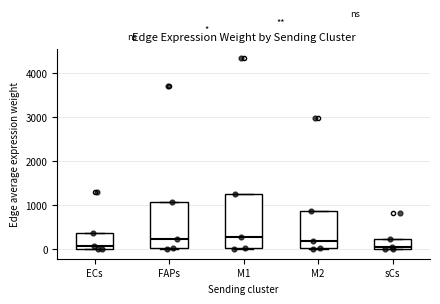

Where does the median line of the box for ECs sit on the y-axis? The values are not printed on the chart, so give them approximately, as read against the axis.

100